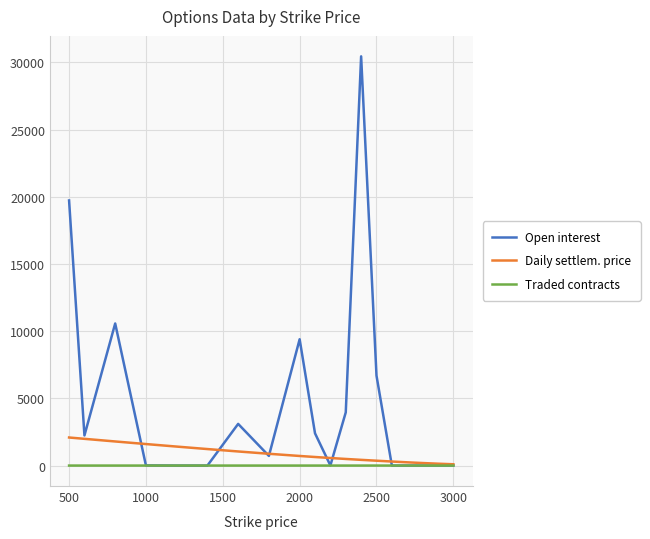

Rank the series by their maximum value, from lowest to highest.

Traded contracts, Daily settlem. price, Open interest